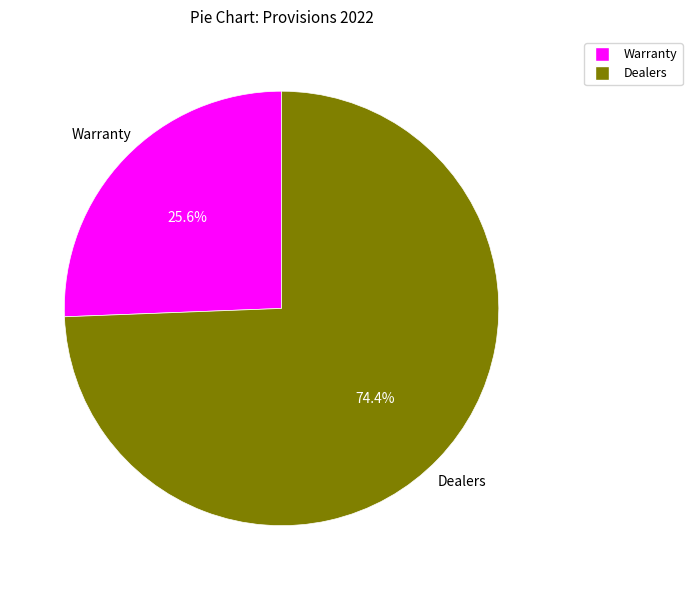

To the nearest percent, what percentage of the pie is Warranty?

26%